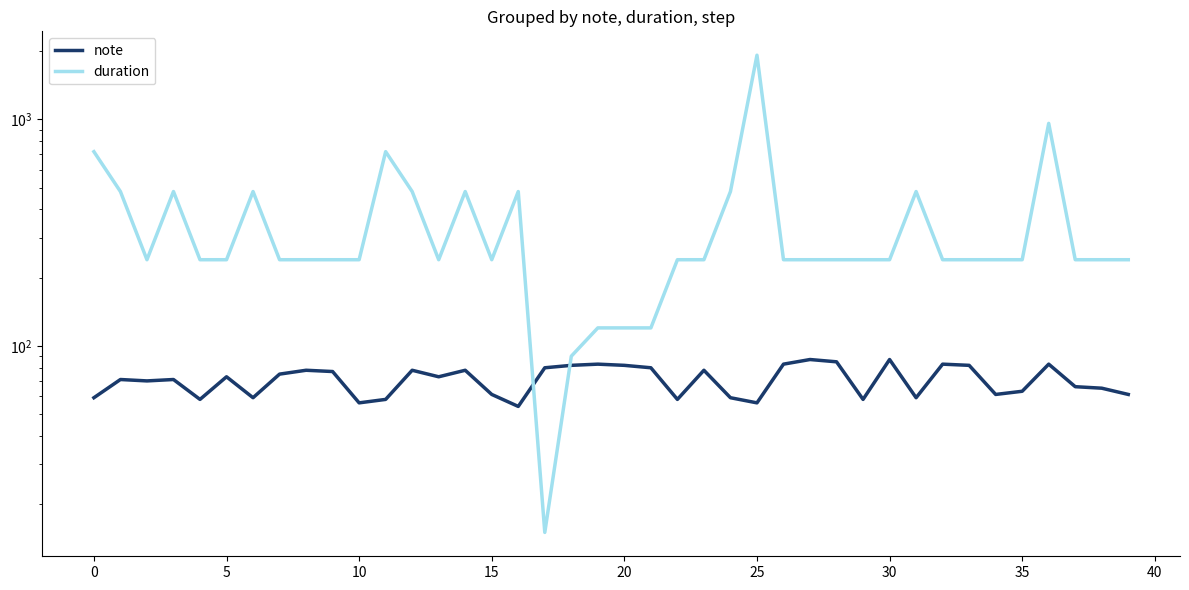

The duration series shows 26 at 21. True or false?

False